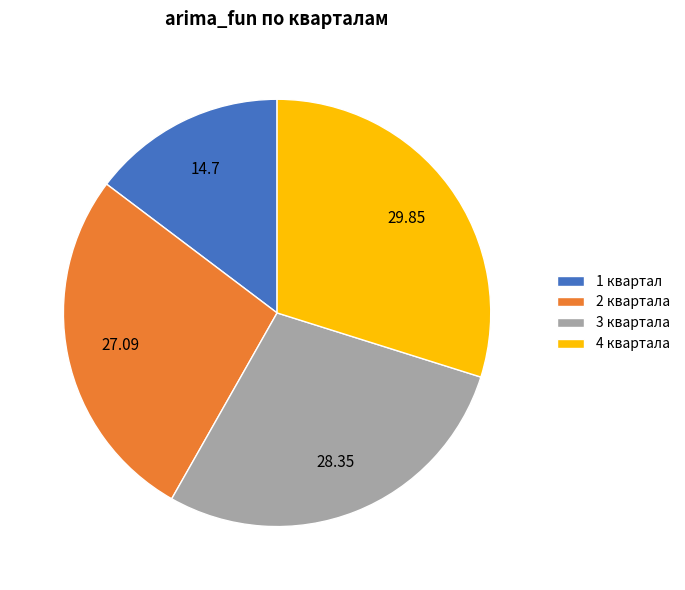

Which slice is the smallest?

1 квартал